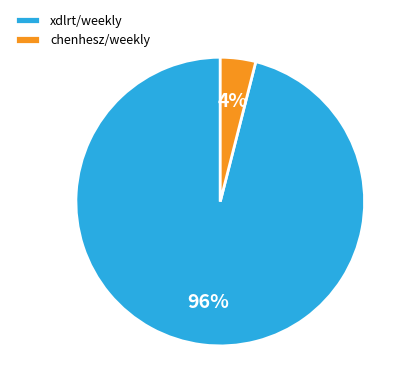

What is the majority slice?

xdlrt/weekly